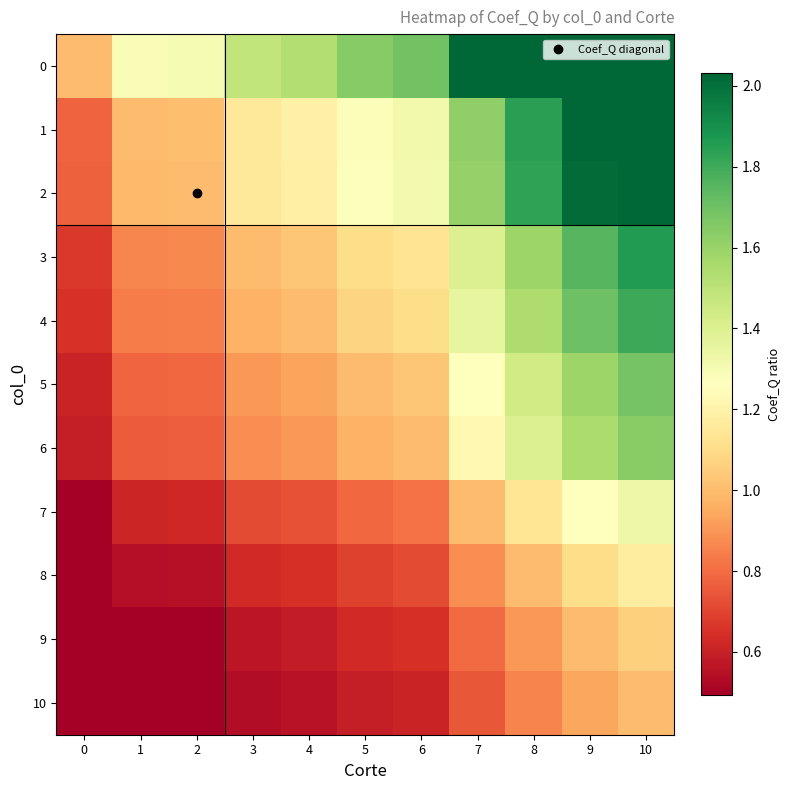

At which category does the chart reach its peak across all series?

10